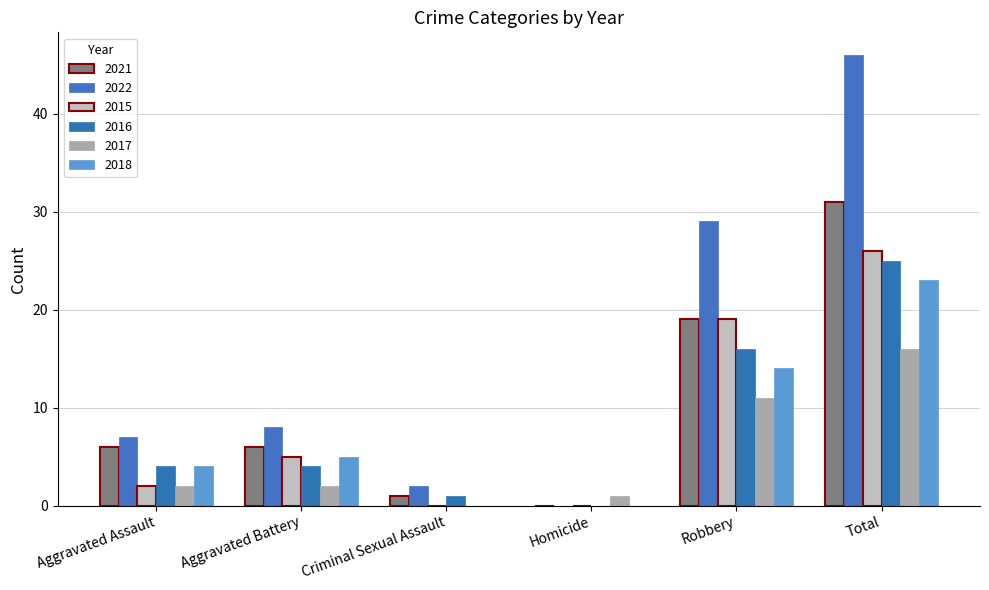

What is the sum of all 2017 values?

32